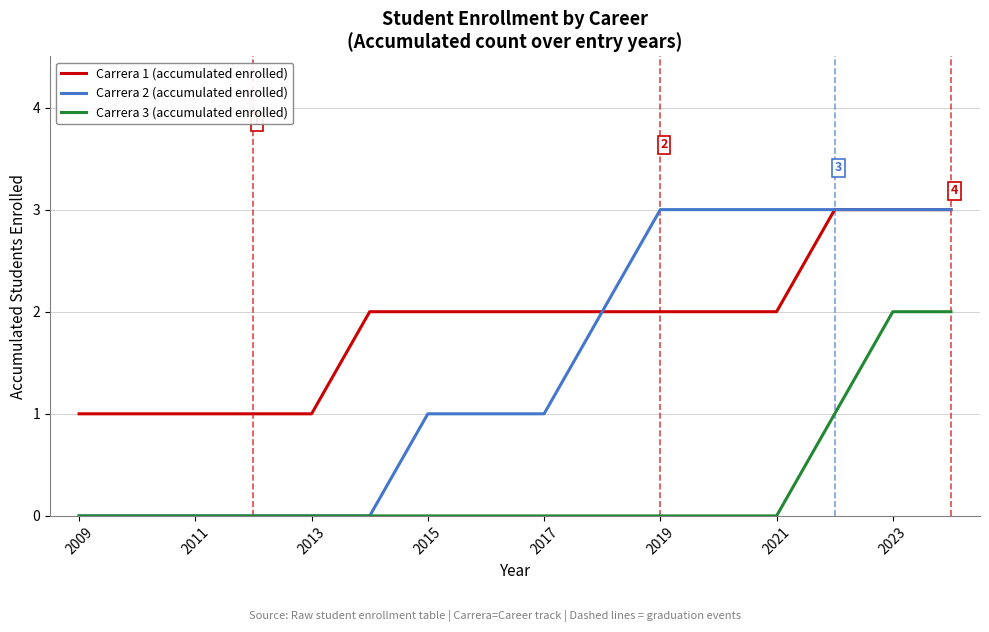

Count the number of categories in the chart.

16